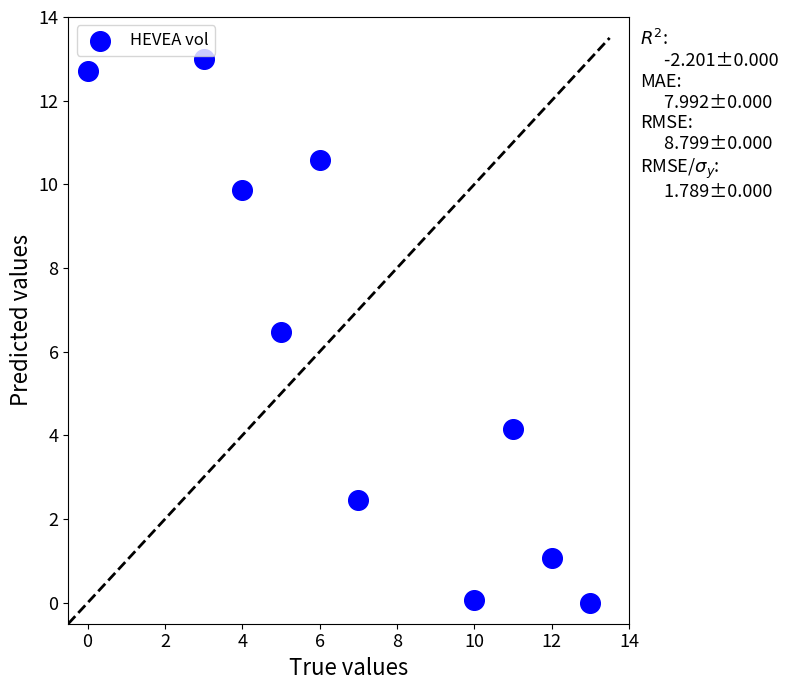

What Y value in the scatter plot is closest to 6?

6.5